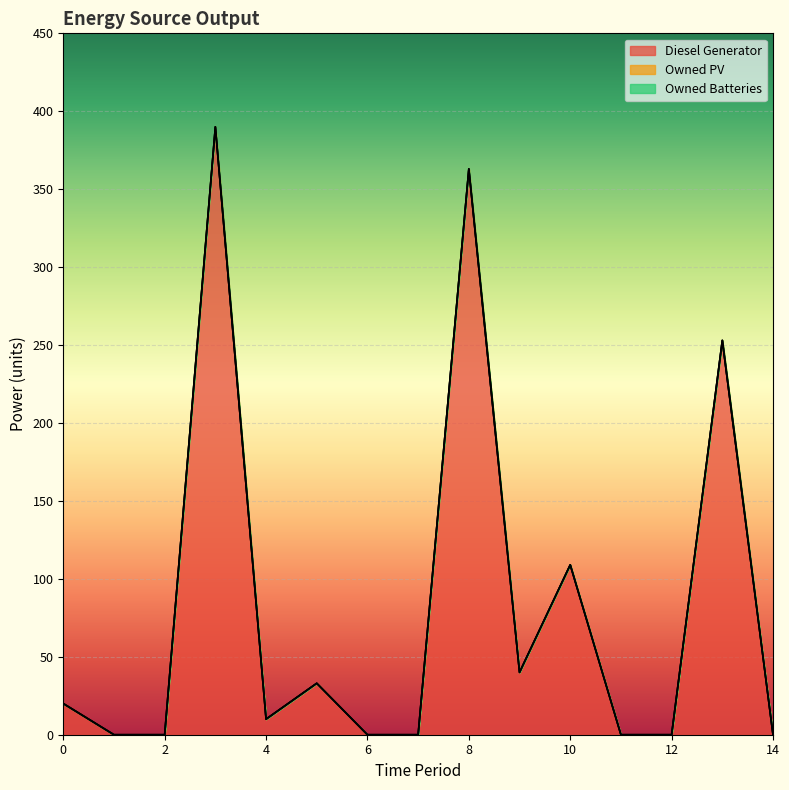

What are all the series names shown in the legend?

Diesel Generator, Owned PV, Owned Batteries